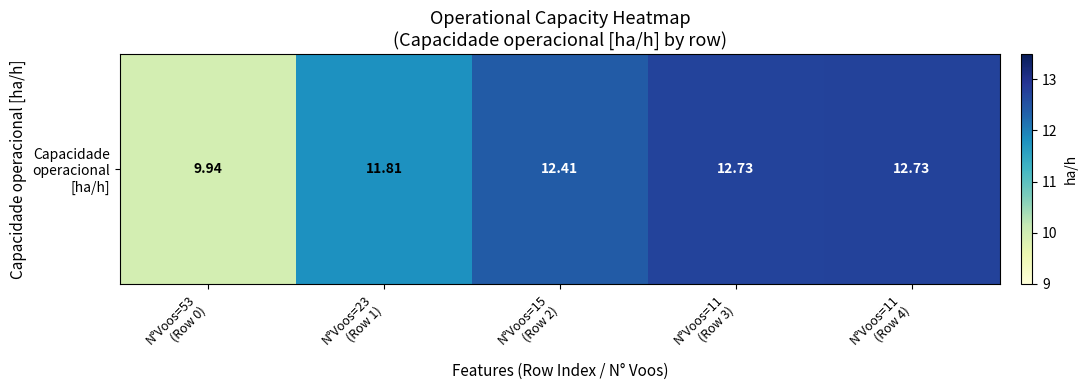

List the labels in order of value, largest first.

N°Voos=11
(Row 4), N°Voos=11
(Row 3), N°Voos=15
(Row 2), N°Voos=23
(Row 1), N°Voos=53
(Row 0)